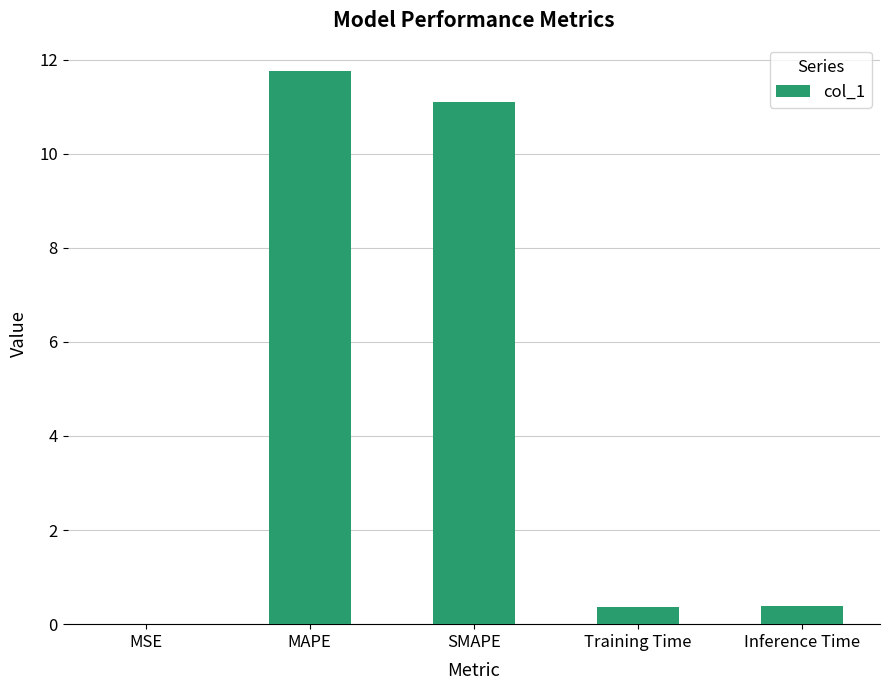

The chart shows a value of 16.9 at SMAPE. True or false?

False